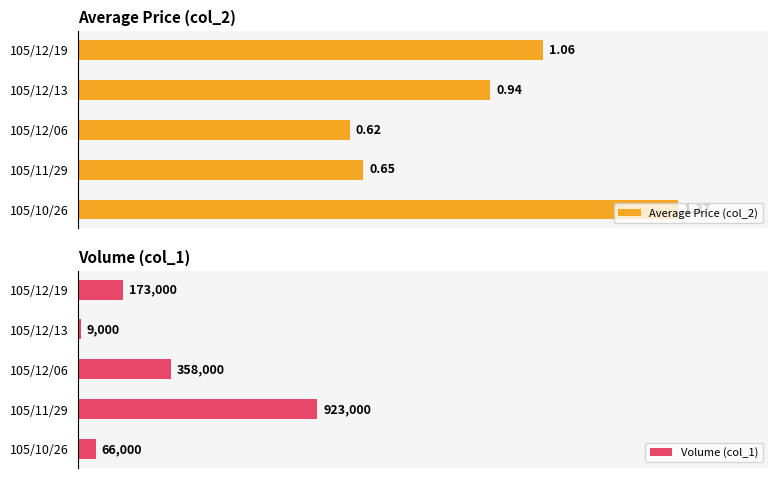

Which series has the widest spread of values?

Average Price (col_2)